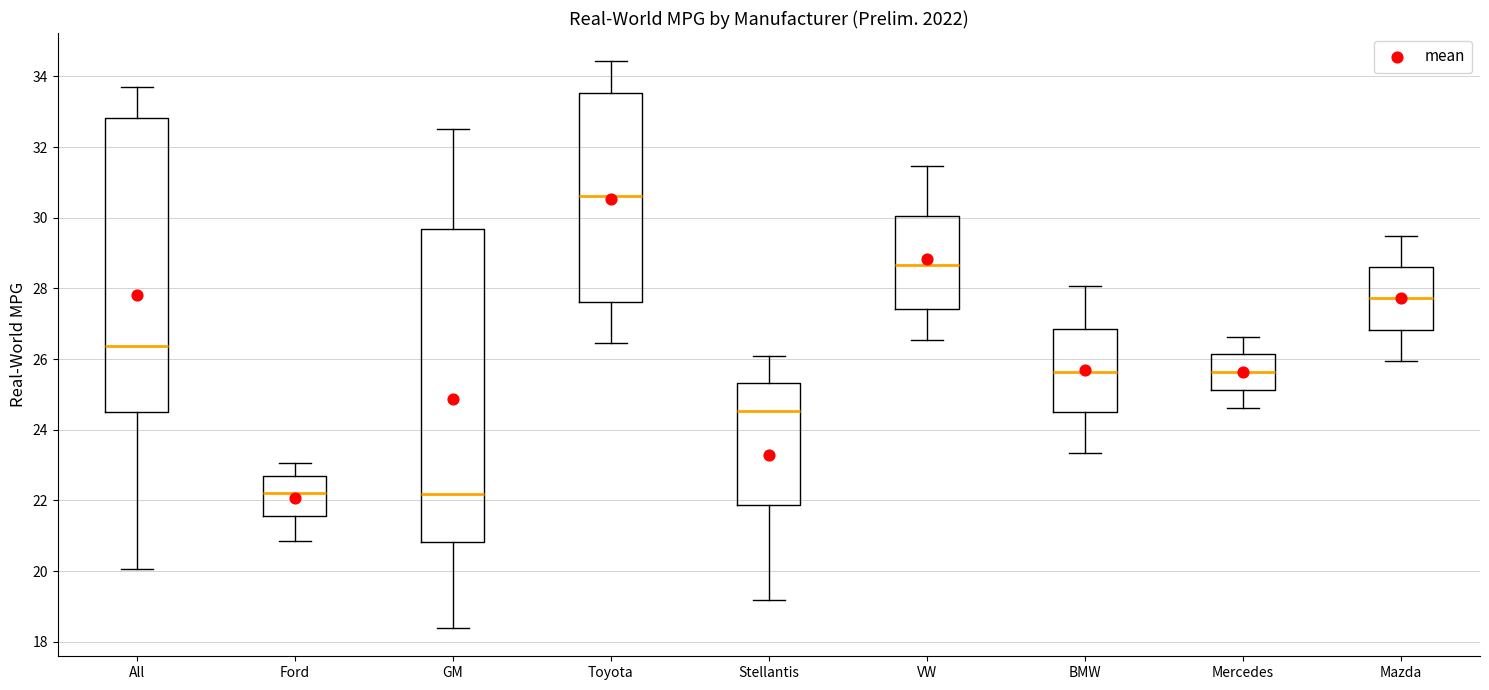

Reading left to right, read every box against the y-axis: the position of its median line, the range the box covers, and the ends of its whiskers. The values are not printed on the chart, so give them approximately, as read against the axis.

All: median 26.4, box 24.6 to 32.8, whiskers 20.0 to 33.8
Ford: median 22.2, box 21.6 to 22.8, whiskers 20.8 to 23.0
GM: median 22.2, box 20.8 to 29.6, whiskers 18.4 to 32.6
Toyota: median 30.6, box 27.6 to 33.6, whiskers 26.4 to 34.4
Stellantis: median 24.6, box 21.8 to 25.4, whiskers 19.2 to 26.0
VW: median 28.6, box 27.4 to 30.0, whiskers 26.6 to 31.4
BMW: median 25.6, box 24.4 to 26.8, whiskers 23.4 to 28.0
Mercedes: median 25.6, box 25.2 to 26.2, whiskers 24.6 to 26.6
Mazda: median 27.8, box 26.8 to 28.6, whiskers 26.0 to 29.4